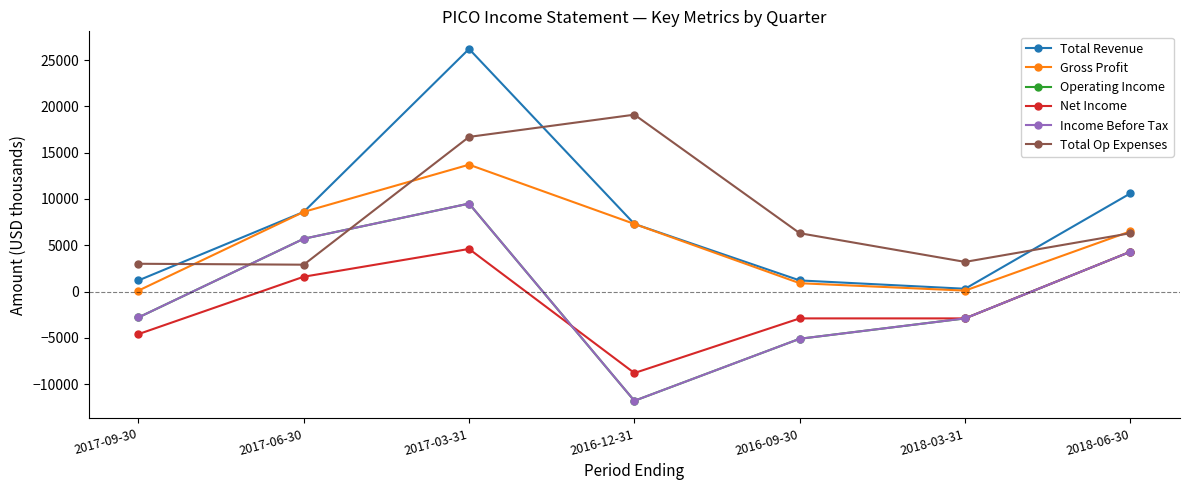

Reading left to right, transcribe all the data shown in this chart.

Total Revenue: 2017-09-30=1200	2017-06-30=8600	2017-03-31=26200	2016-12-31=7300	2016-09-30=1200	2018-03-31=300	2018-06-30=10600
Gross Profit: 2017-09-30=100	2017-06-30=8600	2017-03-31=13700	2016-12-31=7300	2016-09-30=900	2018-03-31=100	2018-06-30=6500
Operating Income: 2017-09-30=-2800	2017-06-30=5700	2017-03-31=9500	2016-12-31=-11800	2016-09-30=-5100	2018-03-31=-2900	2018-06-30=4300
Net Income: 2017-09-30=-4600	2017-06-30=1600	2017-03-31=4600	2016-12-31=-8800	2016-09-30=-2900	2018-03-31=-2900	2018-06-30=4300
Income Before Tax: 2017-09-30=-2800	2017-06-30=5700	2017-03-31=9500	2016-12-31=-11800	2016-09-30=-5100	2018-03-31=-2900	2018-06-30=4300
Total Op Expenses: 2017-09-30=3000	2017-06-30=2900	2017-03-31=16700	2016-12-31=19100	2016-09-30=6300	2018-03-31=3200	2018-06-30=6300